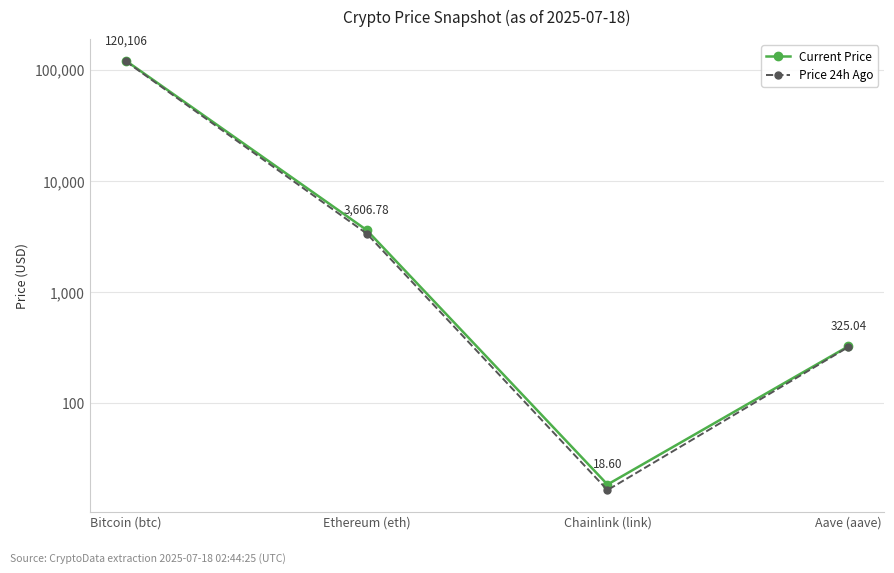

At which category does the chart reach its minimum across all series?

Chainlink (link)